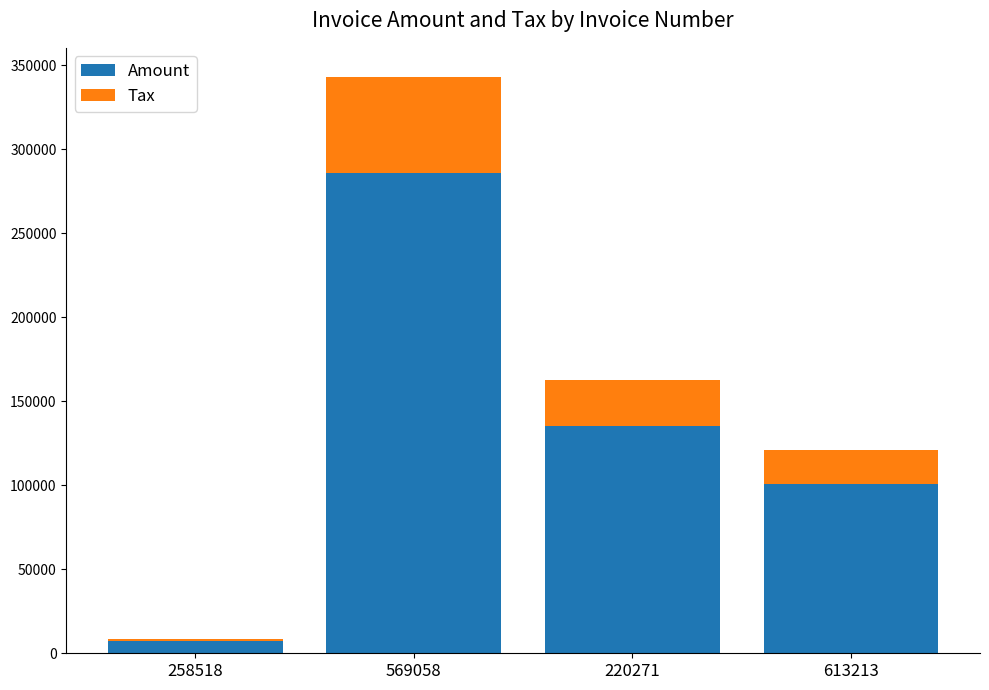

How many Amount values are between 100708 and 286110?

3